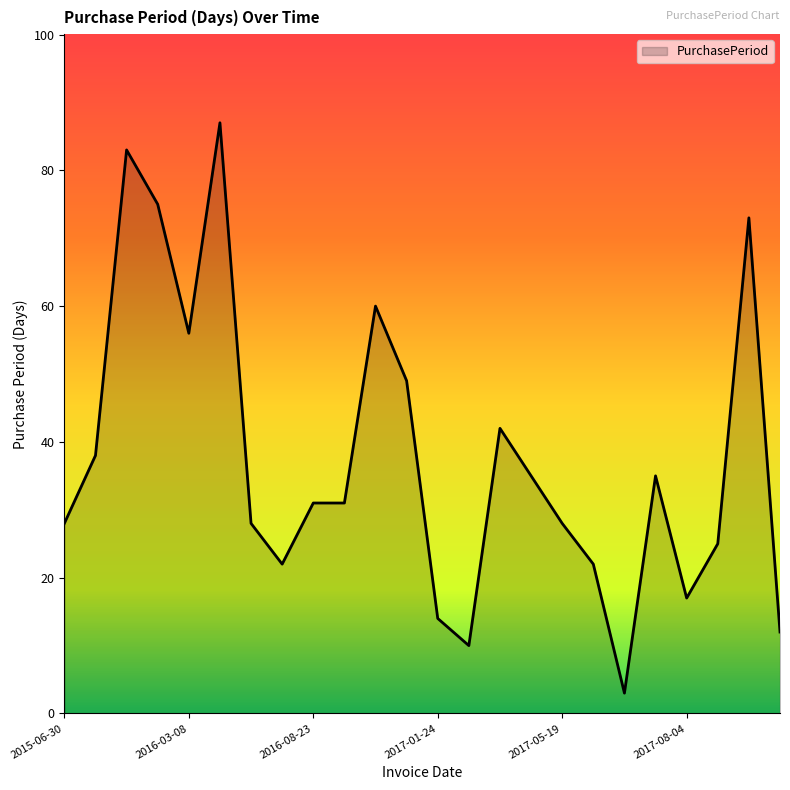

What is the difference between the maximum and minimum values?

84